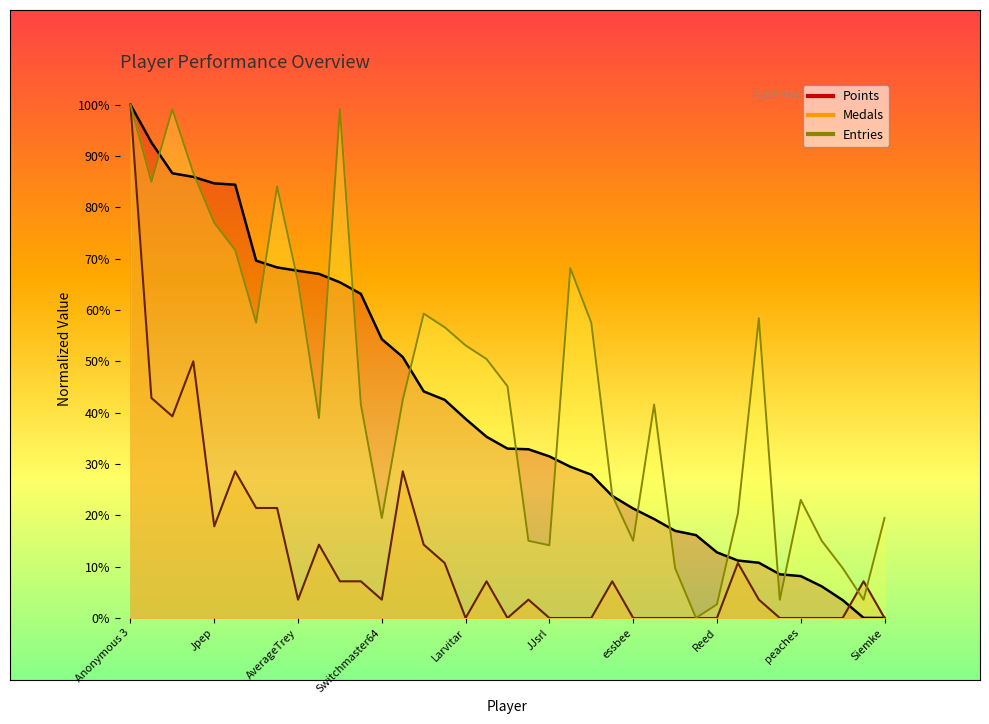

How many data points in Medals are less than 3?

15